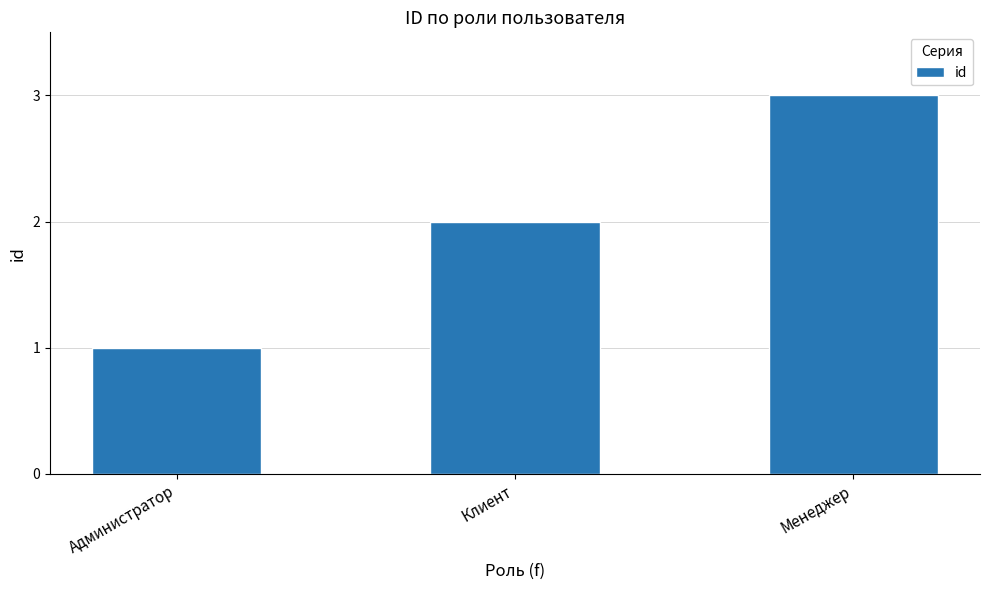

Rank the categories by value from highest to lowest.

Менеджер, Клиент, Администратор